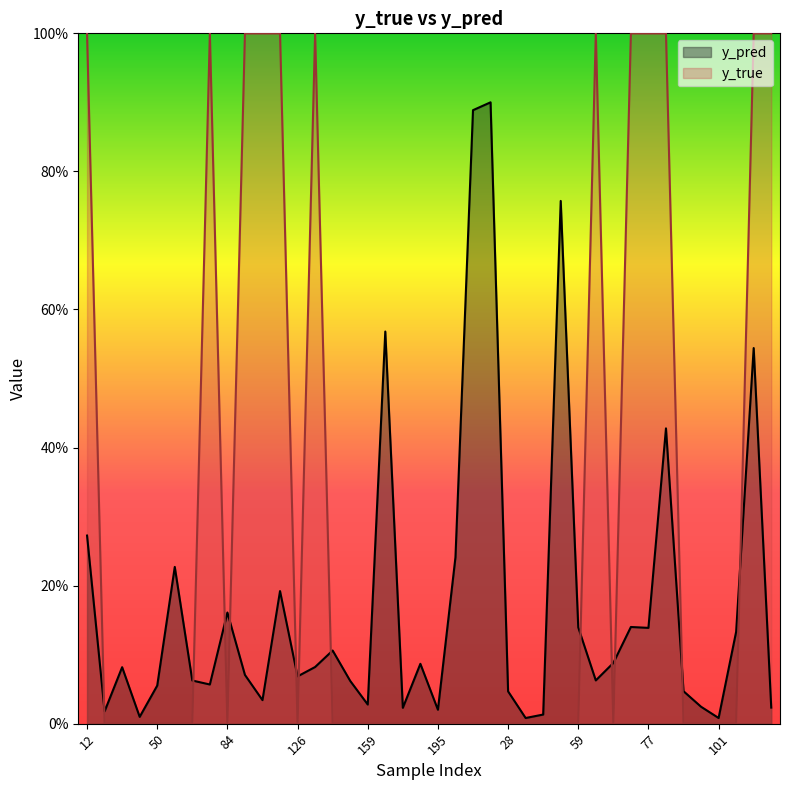

What is the sum of all y_pred values?

6.9